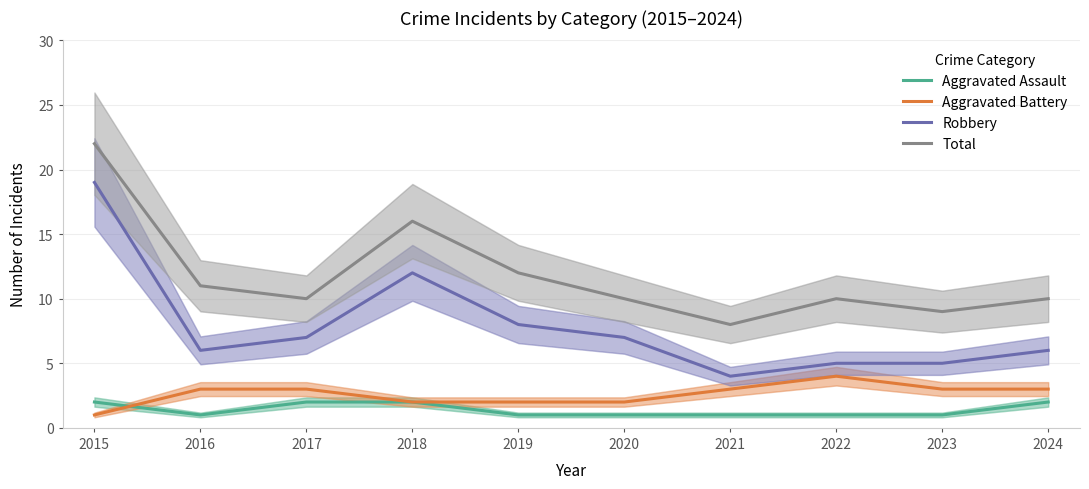

Is it true that Aggravated Battery equals 2 at 2019?

True